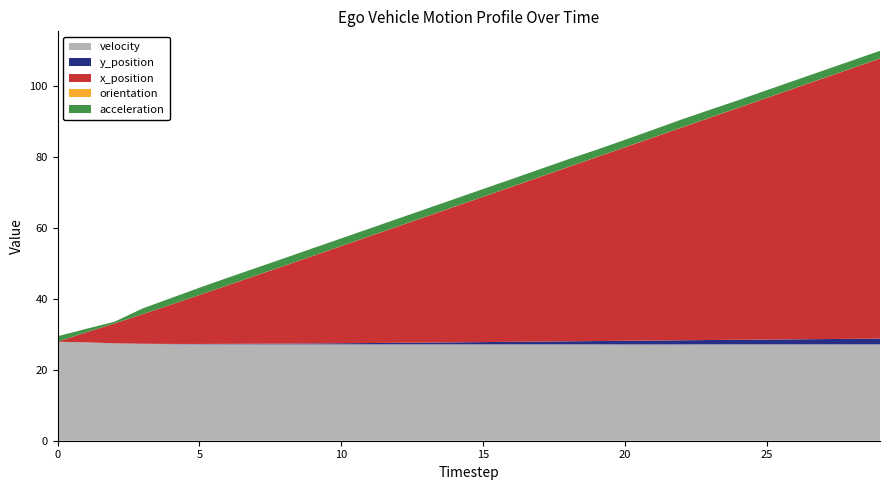

Reading left to right, transcribe all the data shown in this chart.

velocity: 27.9	27.8	27.5	27.3	27.3	27.2	27.2	27.2	27.2	27.2	27.2	27.2	27.2	27.2	27.2	27.2	27.2	27.2	27.2	27.2	27.2	27.2	27.2	27.2	27.2	27.2	27.2	27.2	27.2	27.2
y_position: 0.0	0.0	0.0	0.0	0.1	0.1	0.1	0.2	0.2	0.3	0.3	0.4	0.5	0.5	0.6	0.7	0.7	0.8	0.9	1.0	1.0	1.1	1.2	1.2	1.3	1.4	1.4	1.5	1.6	1.6
x_position: 0.0	2.8	5.6	8.3	11.1	13.8	16.5	19.3	22.0	24.7	27.4	30.1	32.8	35.6	38.3	41.0	43.7	46.4	49.2	51.9	54.6	57.3	60.0	62.7	65.5	68.2	70.9	73.6	76.3	79.0
orientation: 0.0	0.0	0.0	0.0	0.0	0.0	0.0	0.0	0.0	0.0	0.0	0.0	0.0	0.0	0.0	0.0	0.0	0.0	0.0	0.0	0.0	0.0	0.0	0.0	0.0	0.0	0.0	0.0	0.0	0.0
acceleration: -0.6	-1.2	-1.7	-0.5	-0.3	-0.1	-0.0	-0.0	-0.0	-0.0	-0.0	-0.0	-0.0	-0.0	-0.0	0.0	-0.0	0.0	0.0	-0.1	-0.1	0.0	0.1	0.0	-0.0	0.0	0.0	-0.0	0.0	0.0